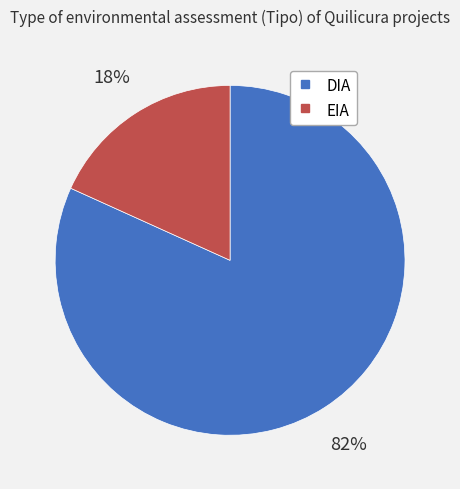

Which slice is the largest?

DIA